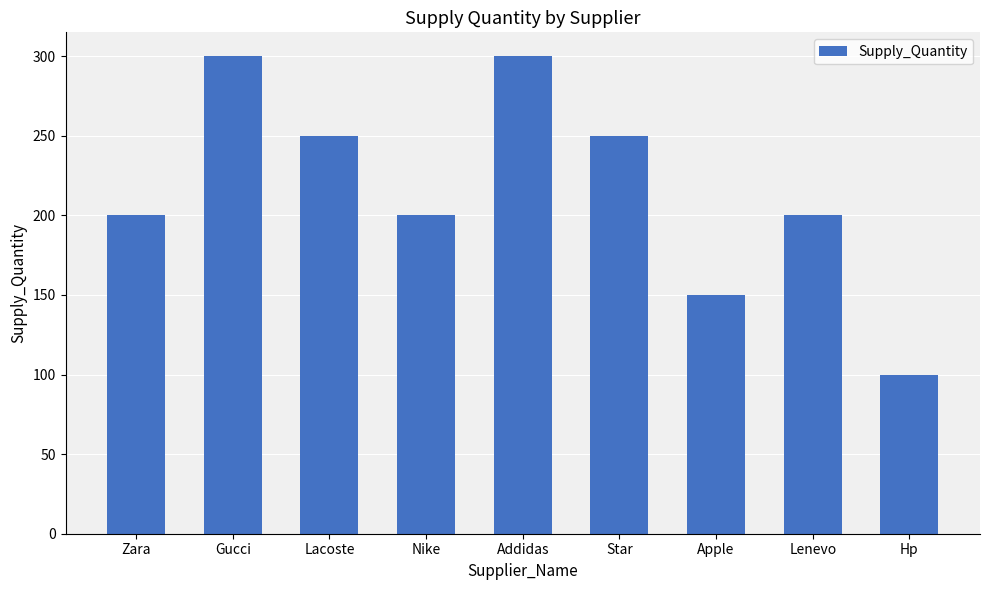

How many data points are less than 200?

2